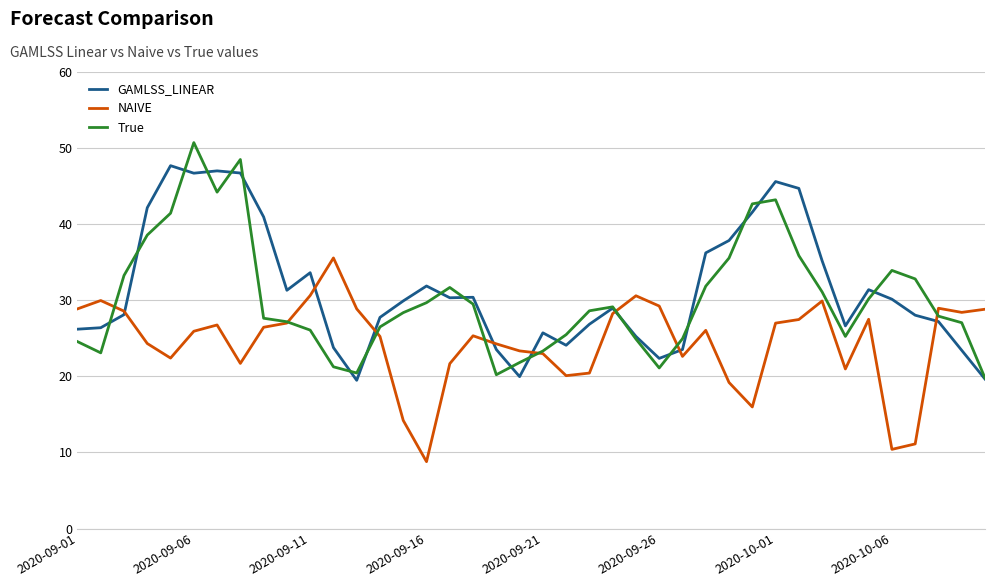

Which series ends up on top after the final intersection of True and NAIVE?

NAIVE